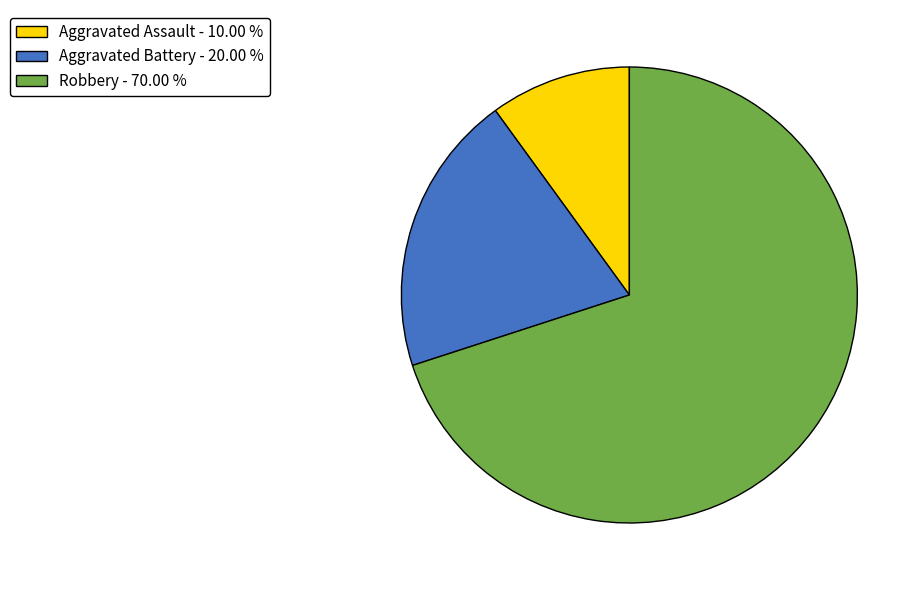

Combined, do Aggravated Battery - 20.00 % and Robbery - 70.00 % account for over 50%?

Yes